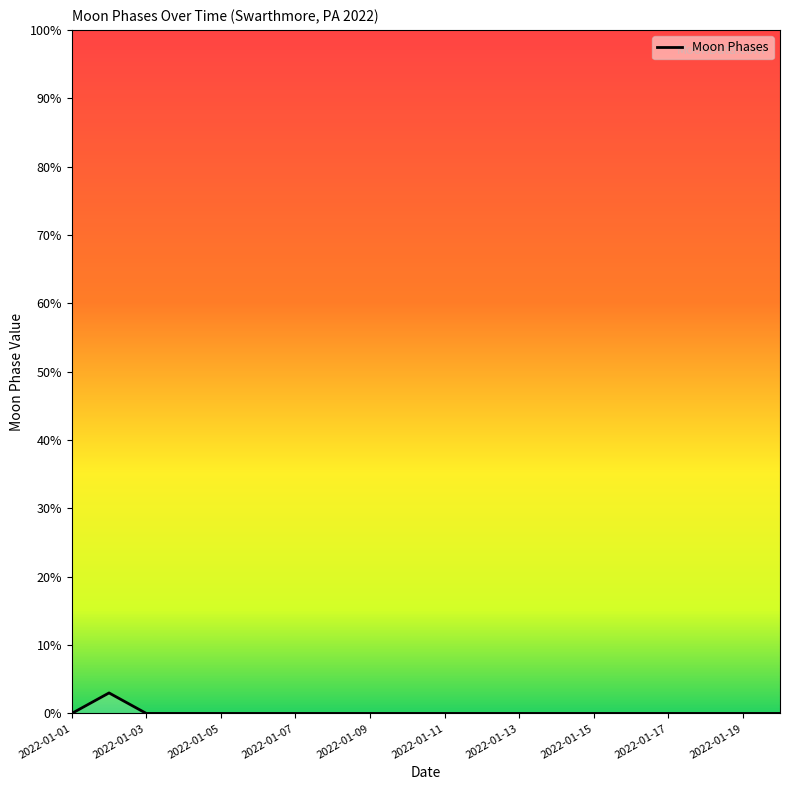

How many series are shown in this chart?

1